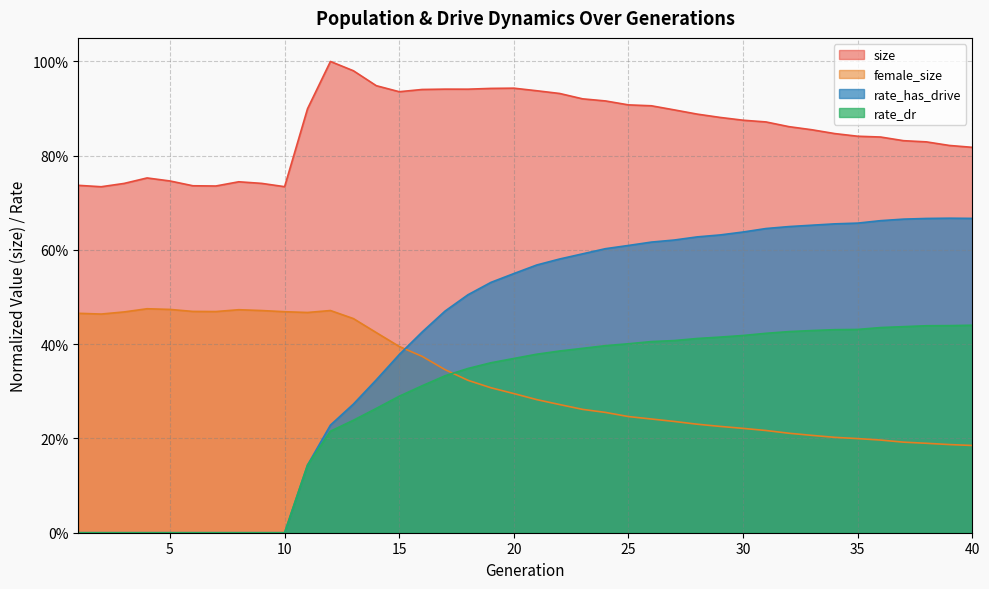

What is the sum of all rate_dr values?

11.2